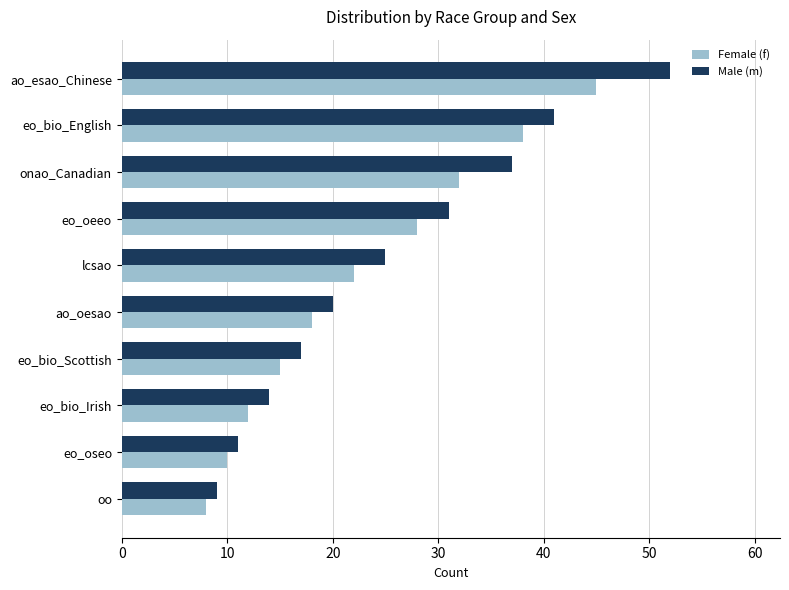

The value of Female (f) at eo_bio_Irish is 4. True or false?

False